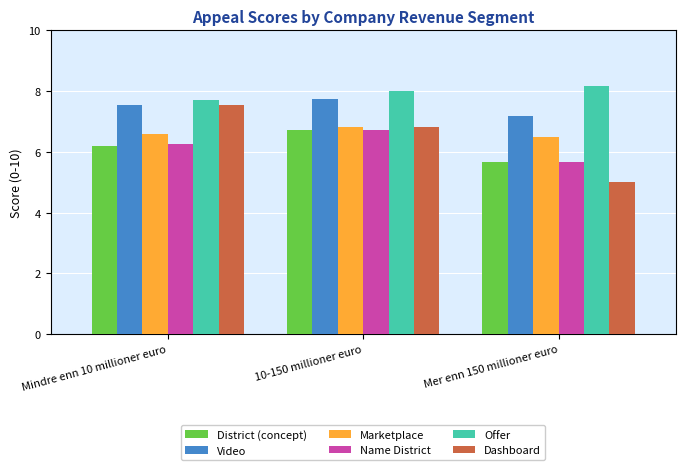

What is the spread (max minus min) of values at Mer enn 150 millioner euro?

3.2